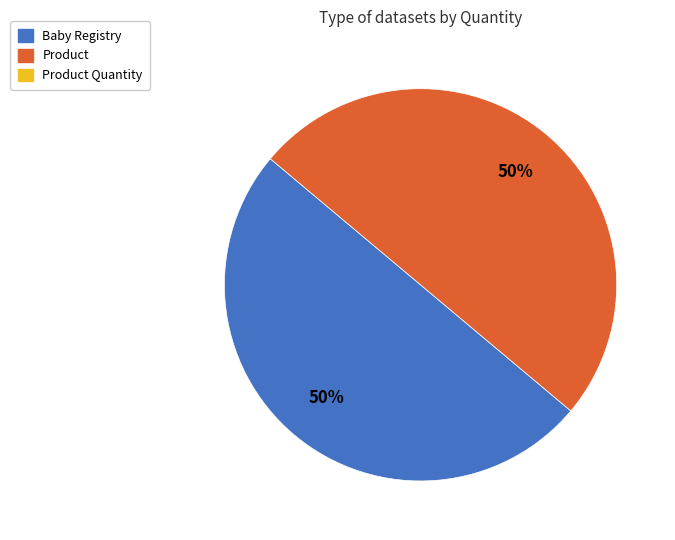

To the nearest percent, what is the average slice percentage?

50%